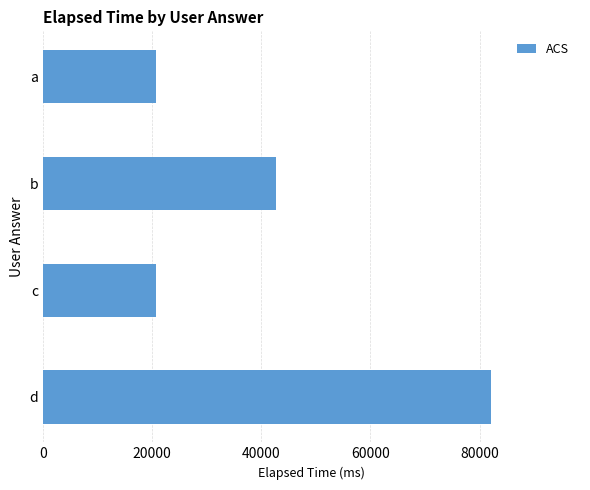

Count the values in the range 20666 to 82000.

4